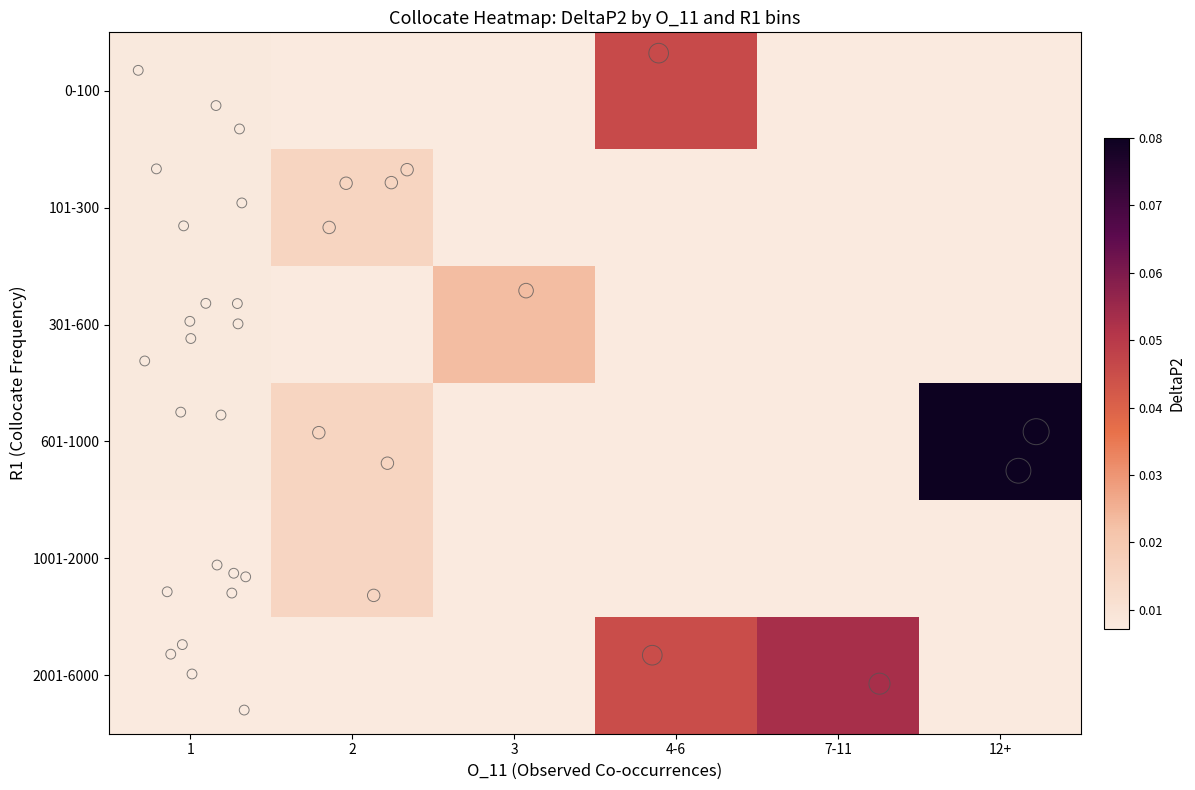

What is the difference between the highest and lowest values at 12+?

0.1